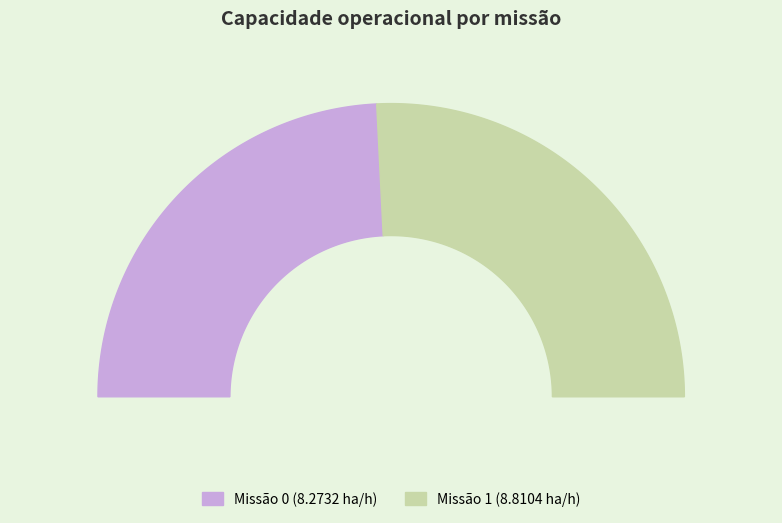

How many segments does this pie chart have?

2